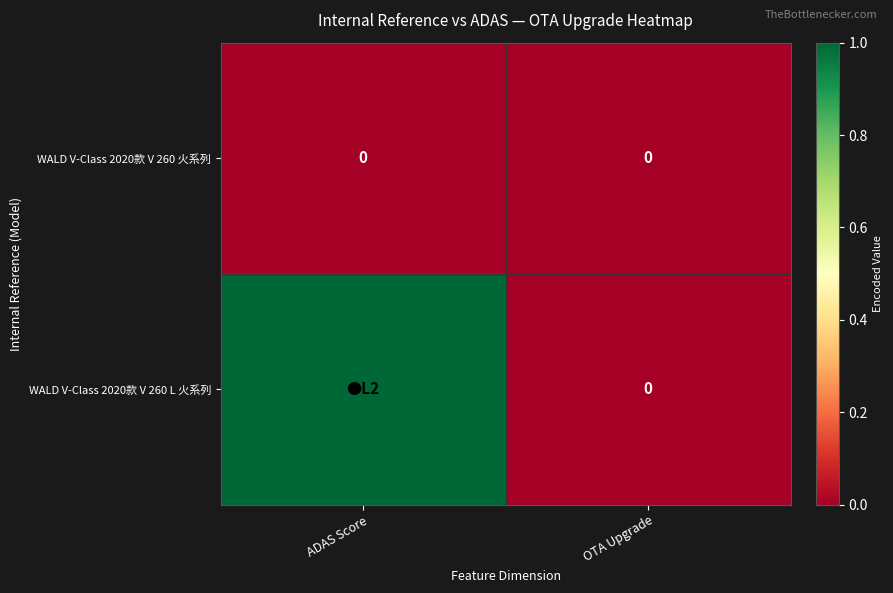

Is it true that WALD V-Class 2020款 V 260 火系列 equals 0 at OTA Upgrade?

True